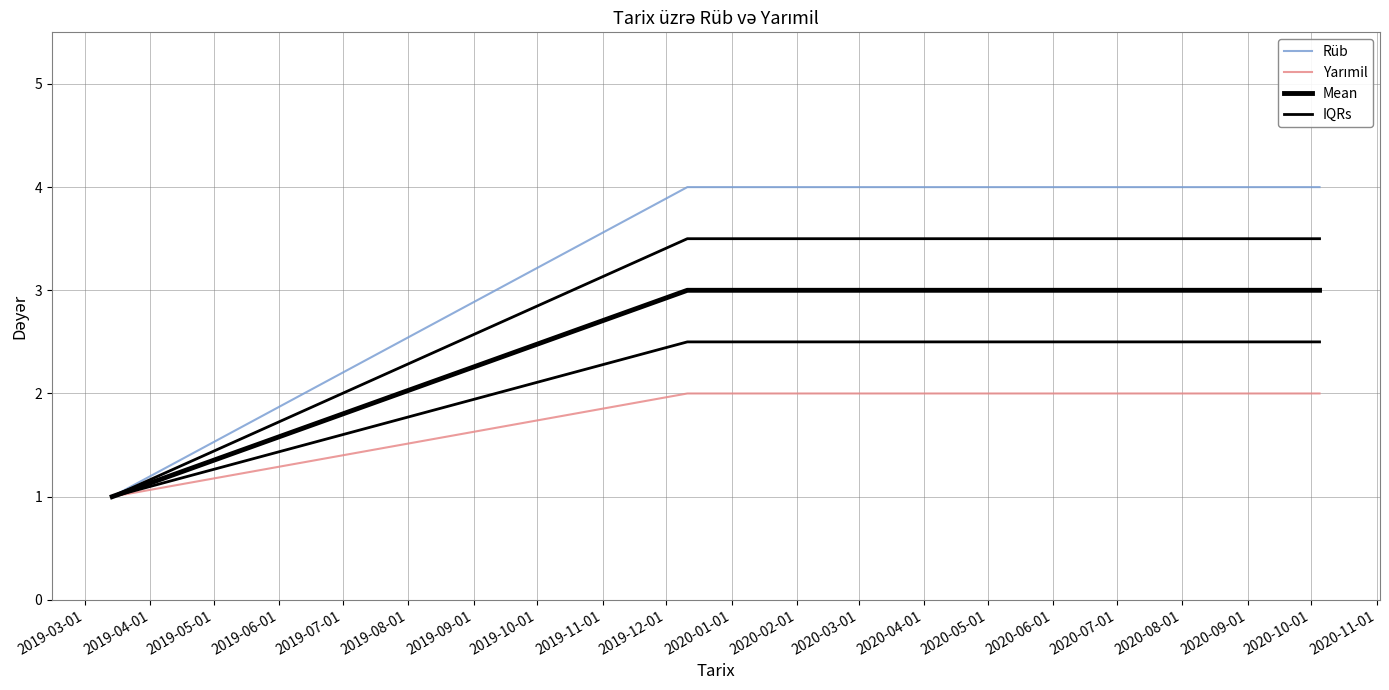

At how many categories does at least one series exceed 3?

2